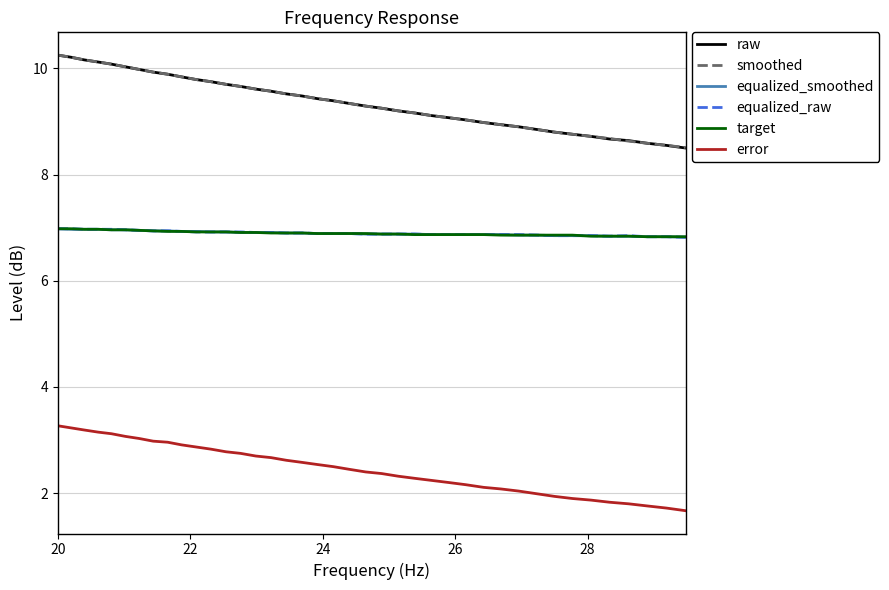

What is the maximum value for error?

3.3